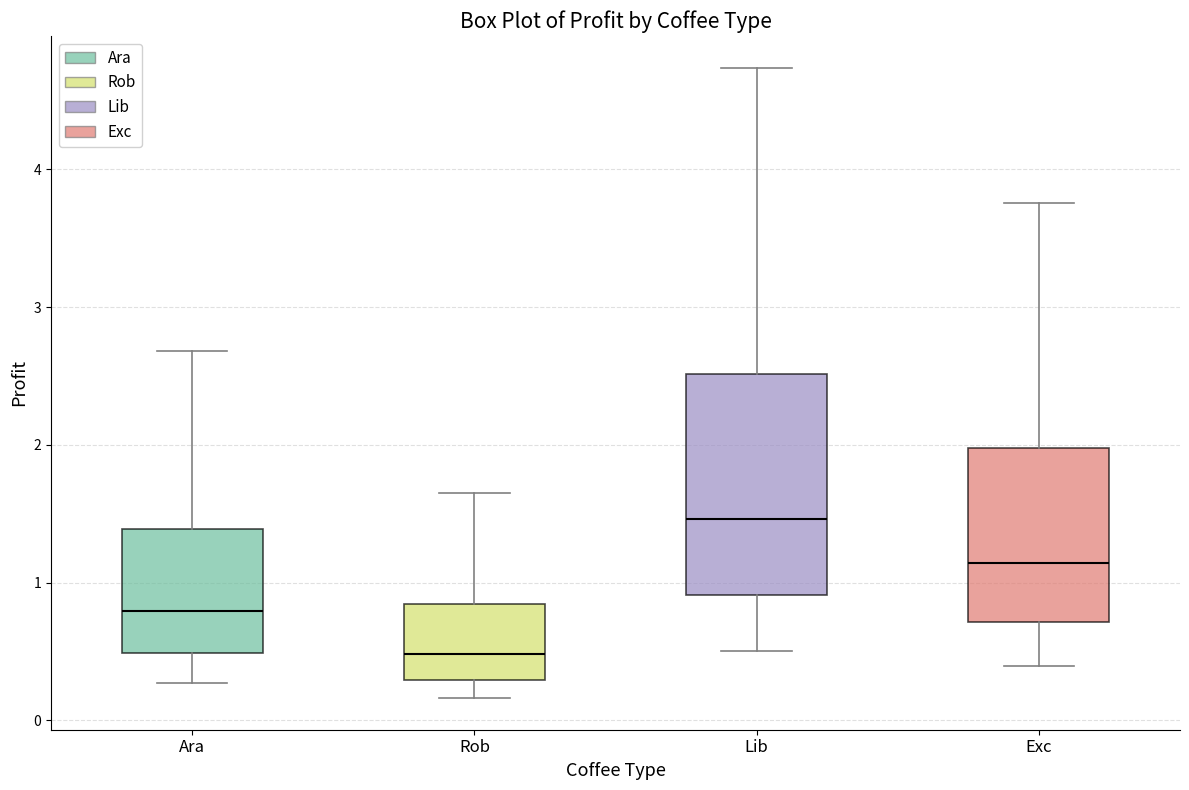

Reading left to right, read every box against the y-axis: the position of its median line, the range the box covers, and the ends of its whiskers. The values are not printed on the chart, so give them approximately, as read against the axis.

Ara: median 0.8, box 0.5 to 1.4, whiskers 0.3 to 2.7
Rob: median 0.5, box 0.3 to 0.8, whiskers 0.2 to 1.6
Lib: median 1.5, box 0.9 to 2.5, whiskers 0.5 to 4.7
Exc: median 1.1, box 0.7 to 2.0, whiskers 0.4 to 3.8